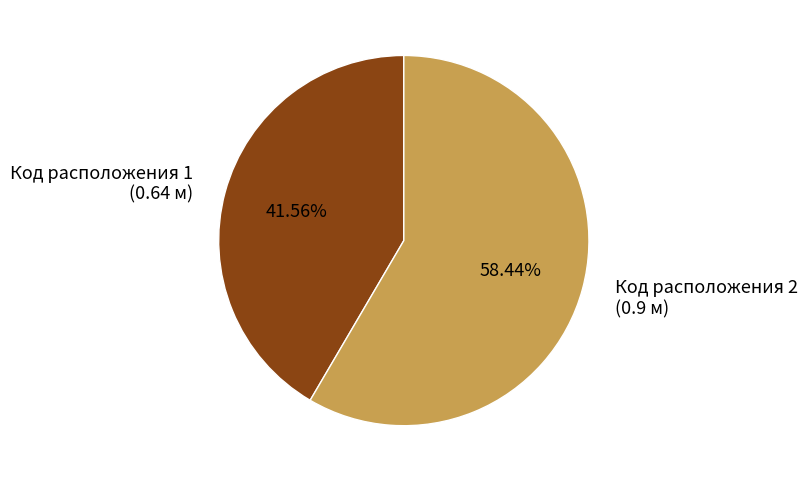

Rank the categories by value from lowest to highest.

Код расположения 1 (0.64 м), Код расположения 2 (0.9 м)